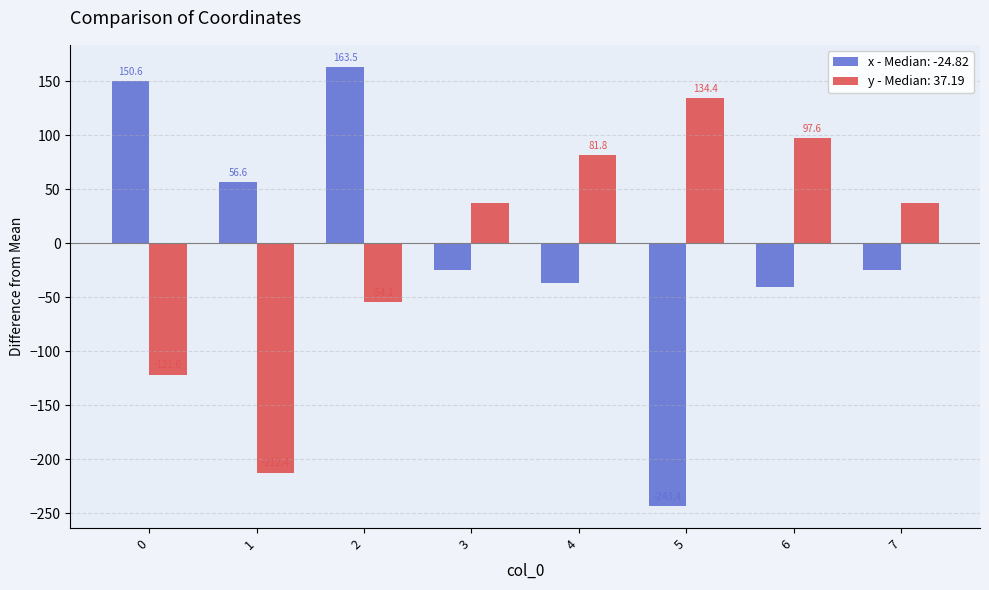

Which series changed the most between 3 and 5?

x - Median: -24.82